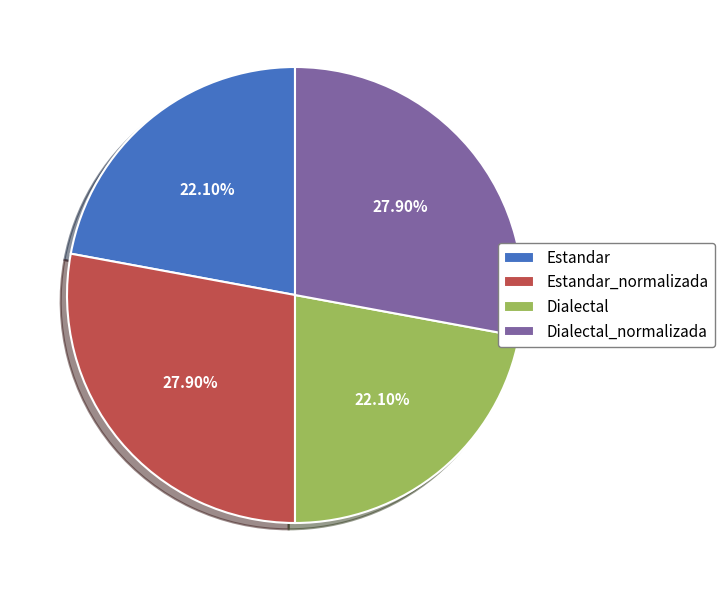

What is the ratio of the value at Dialectal_normalizada to the value at Estandar?

1.3